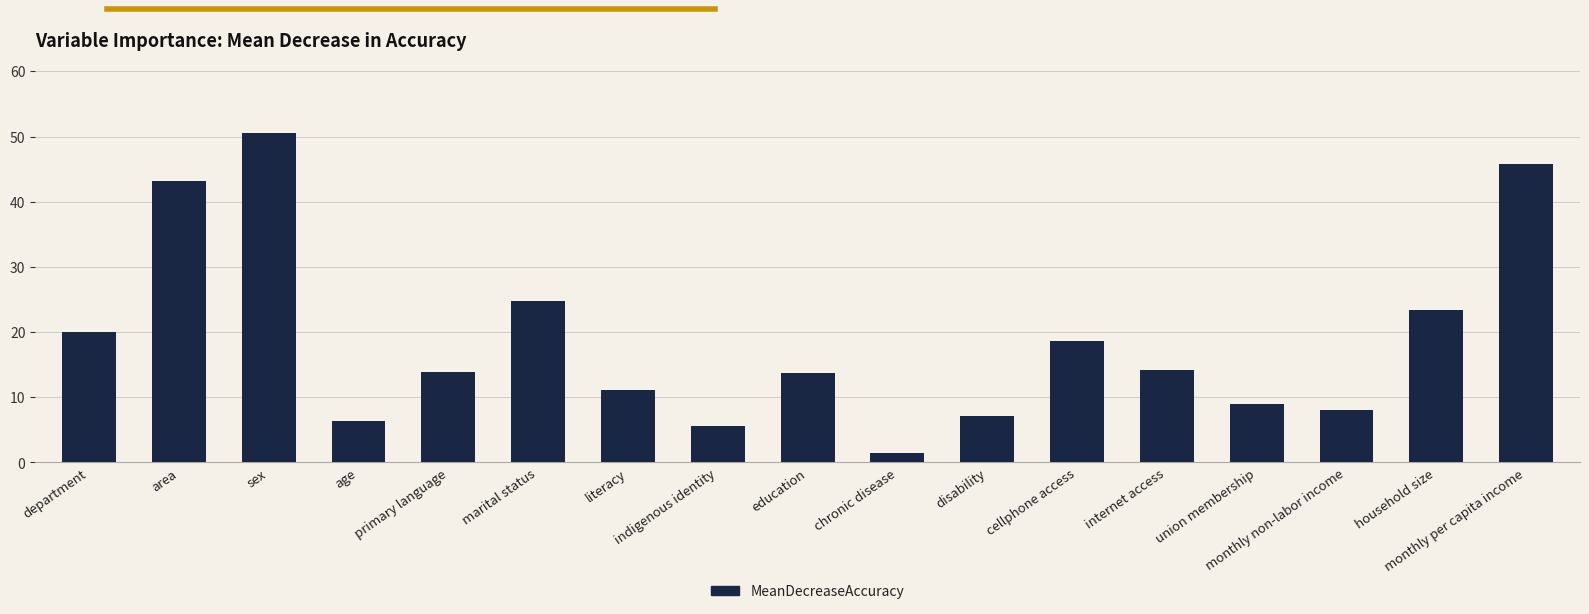

What is the sum of the values at sex and monthly per capita income?

96.3